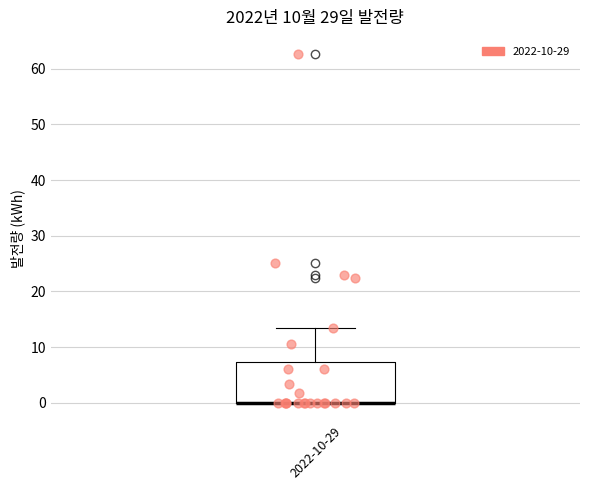

Where is the upper edge of the box for 2022-10-29 on the y-axis? The values are not printed on the chart, so give them approximately, as read against the axis.

7